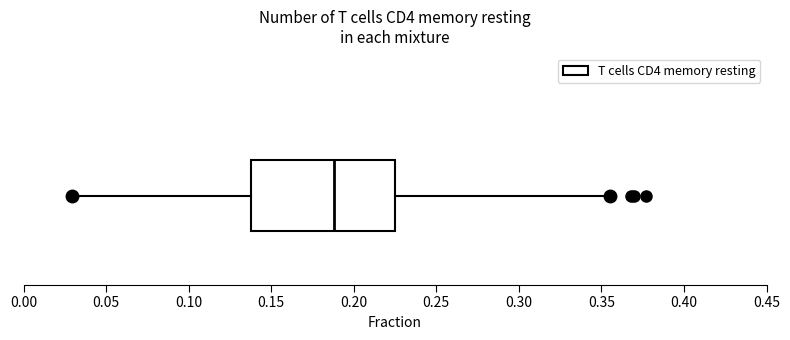

Where is the left edge of the box on the x-axis? The values are not printed on the chart, so give them approximately, as read against the axis.

0.140